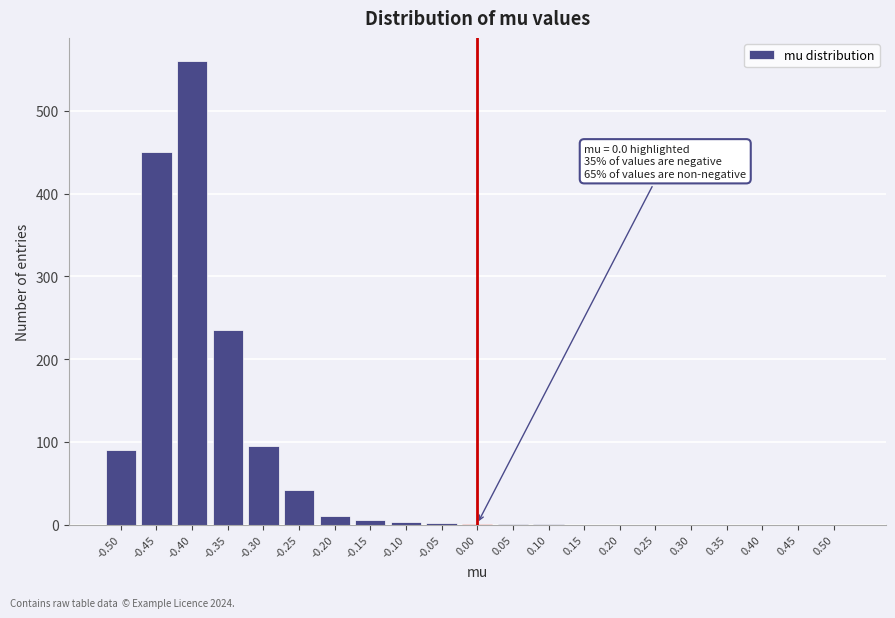

What is the sum of all values?

1495